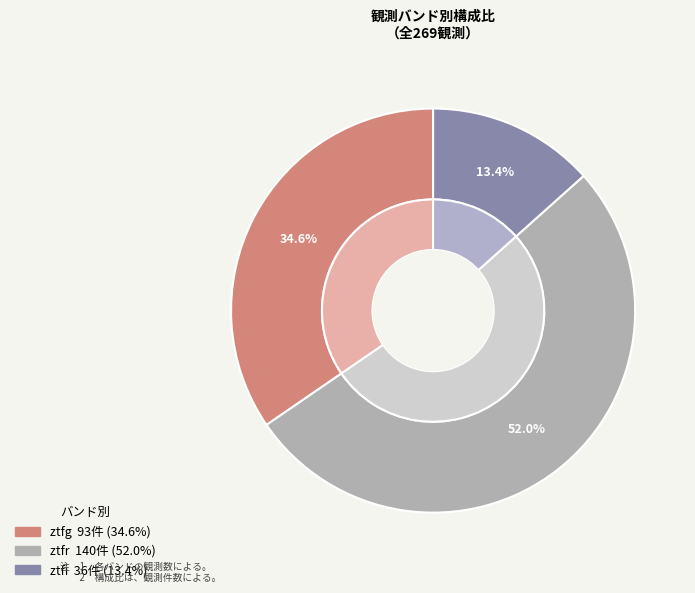

Rank the categories by value from highest to lowest.

ztfr, ztfg, ztfi